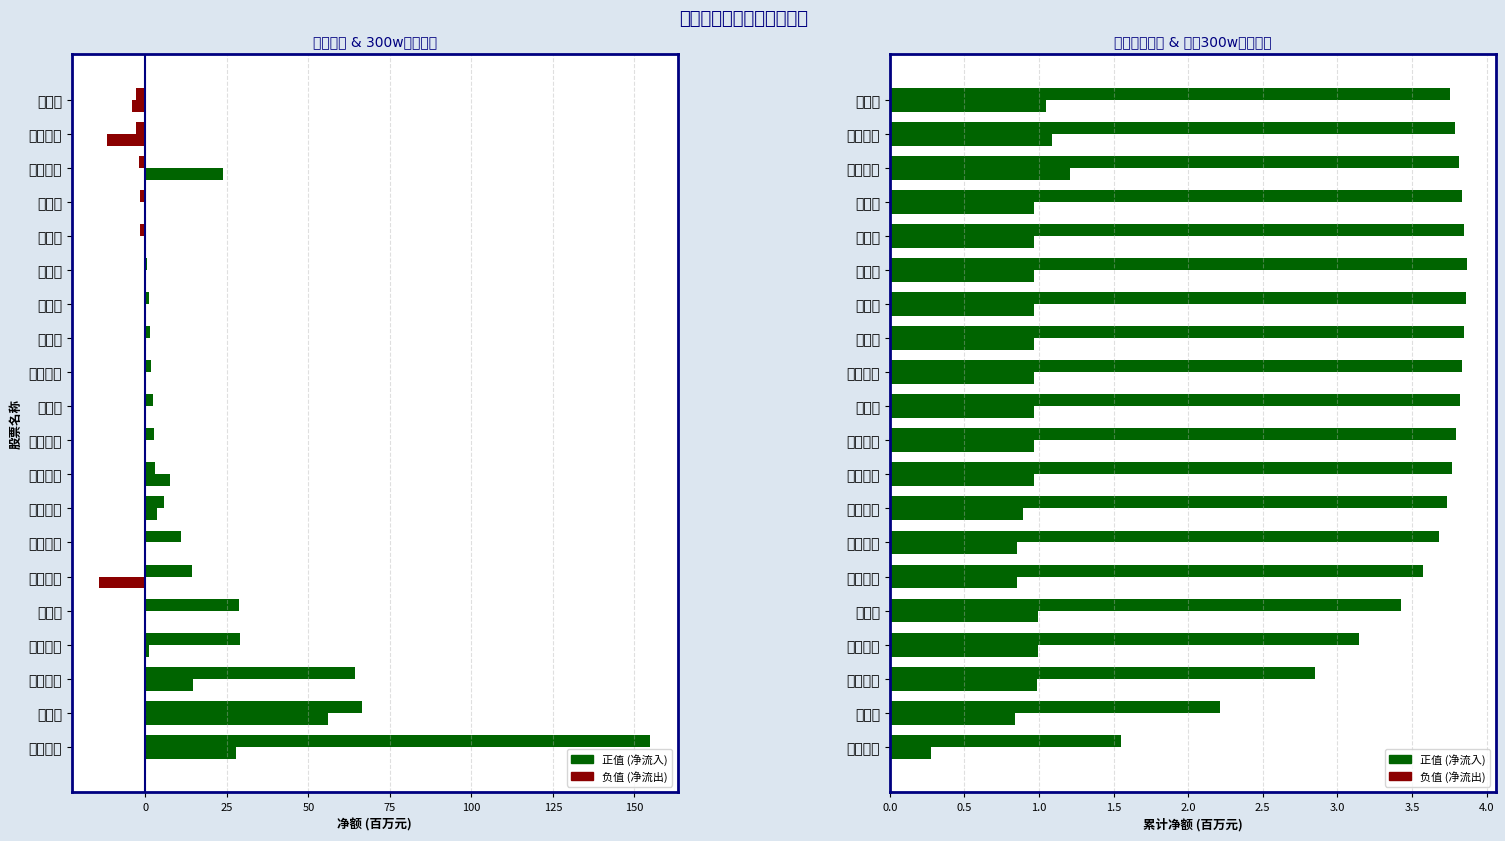

What is the difference between the maximum and second lowest values in the 主力净额(百万) series?

157.6